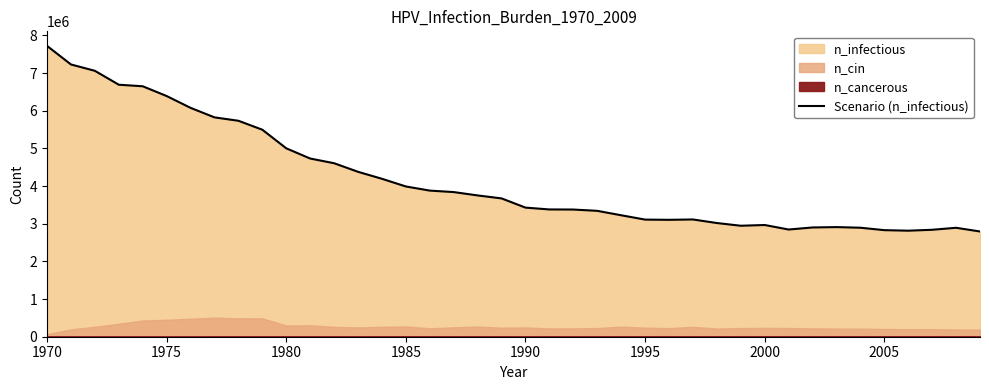

True or false: there are more than 1 points higher than both neighbors.

True